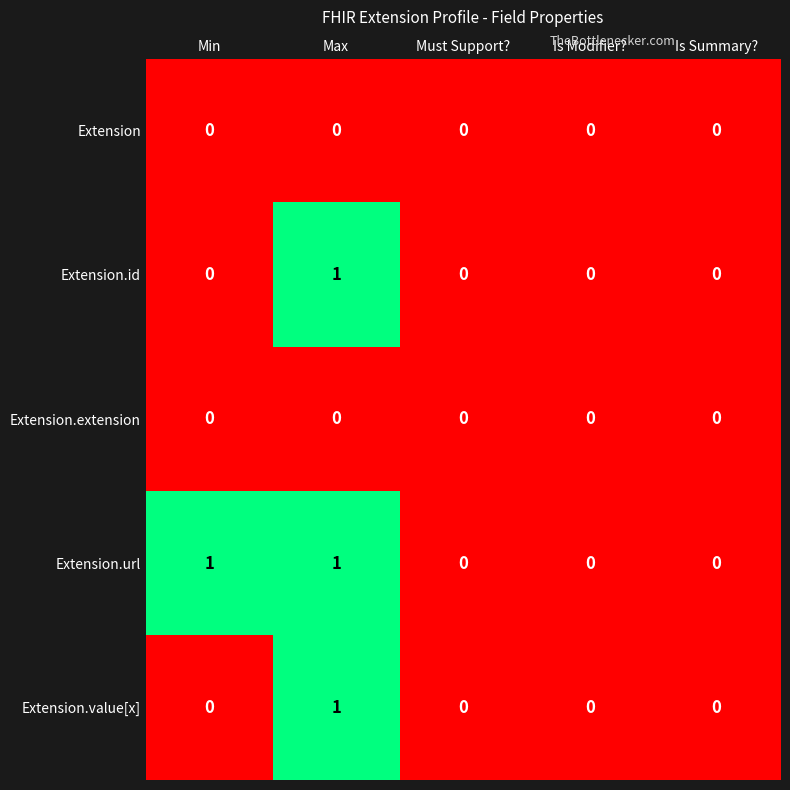

How many categories are shown in the chart?

5